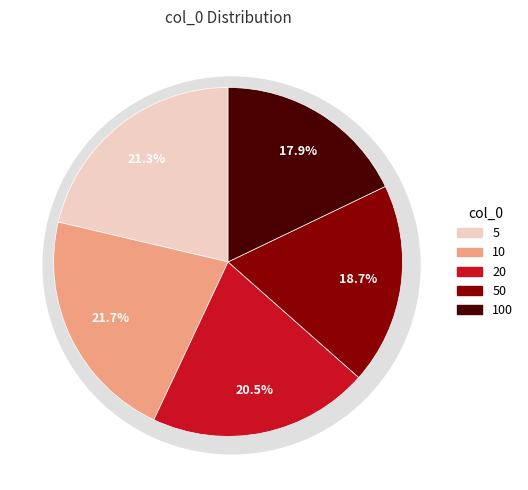

True or false: 10 accounts for 37% of the total.

False